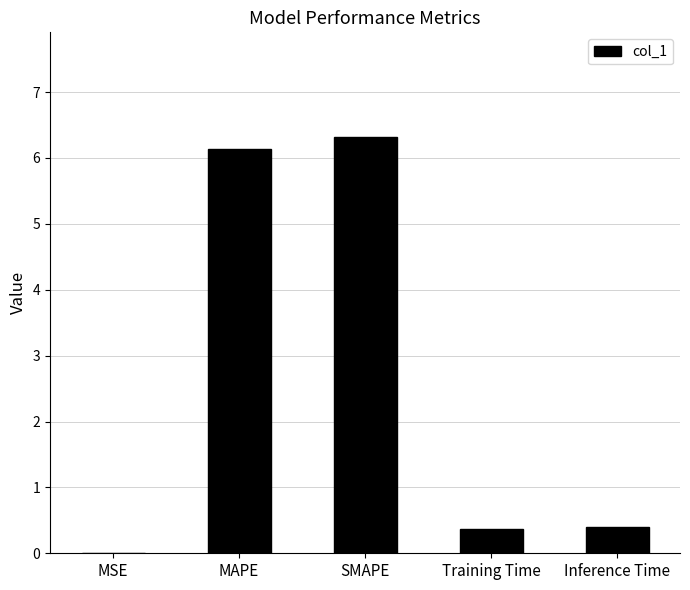

The chart shows a value of 6.3 at SMAPE. True or false?

True